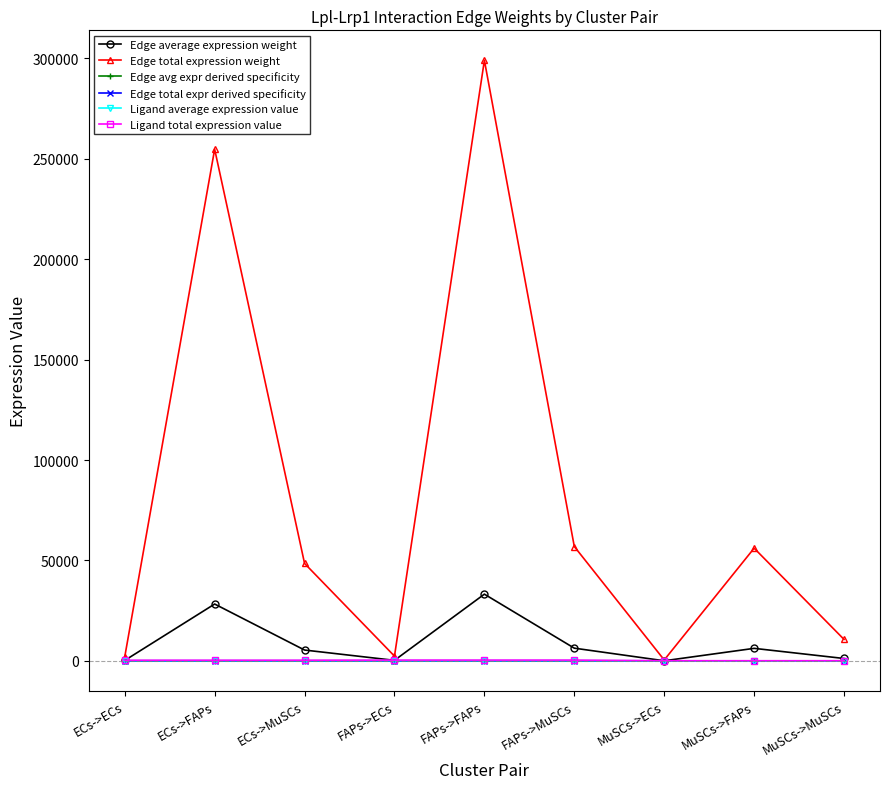

Between ECs->MuSCs and FAPs->MuSCs, which series saw the biggest shift?

Edge total expression weight